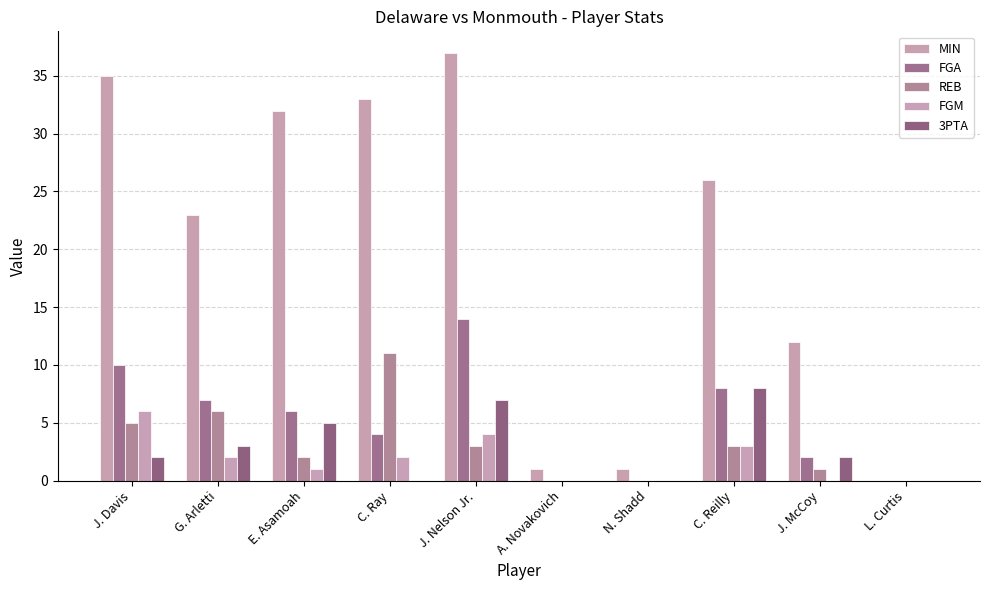

At which label does MIN first exceed 26?

J. Davis